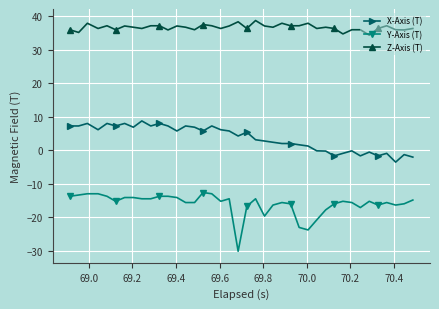

Does the chart display data point markers on the line(s)?

Yes